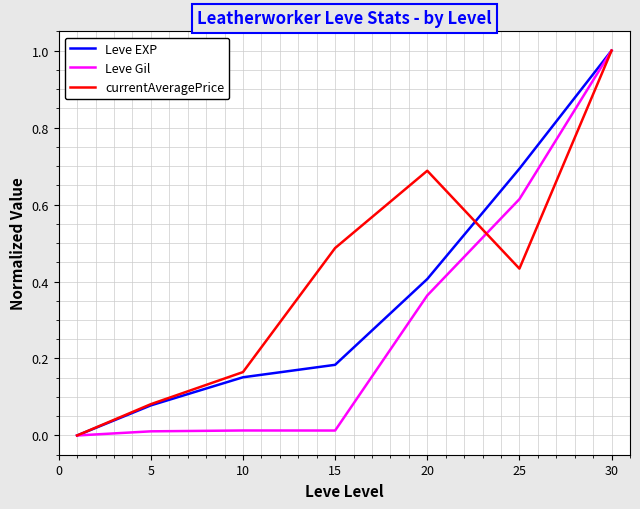

Which series has the largest total across all categories?

currentAveragePrice